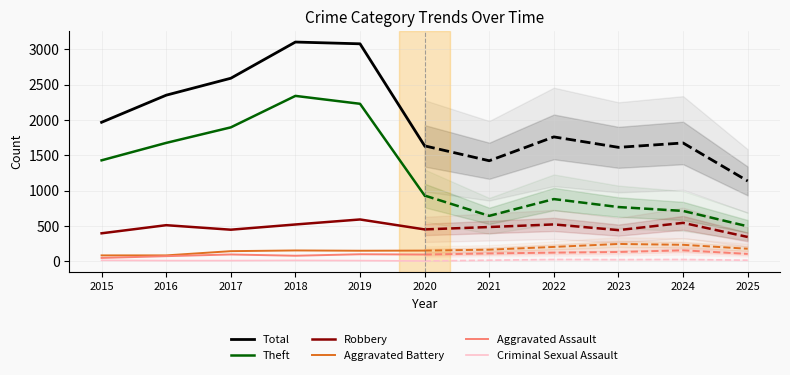

At which category is the sum across all series the highest?

2018